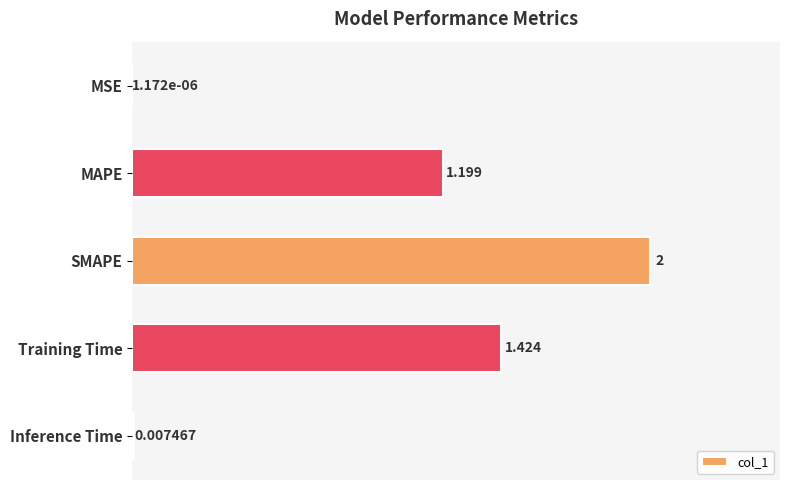

How many data points are above 1?

3